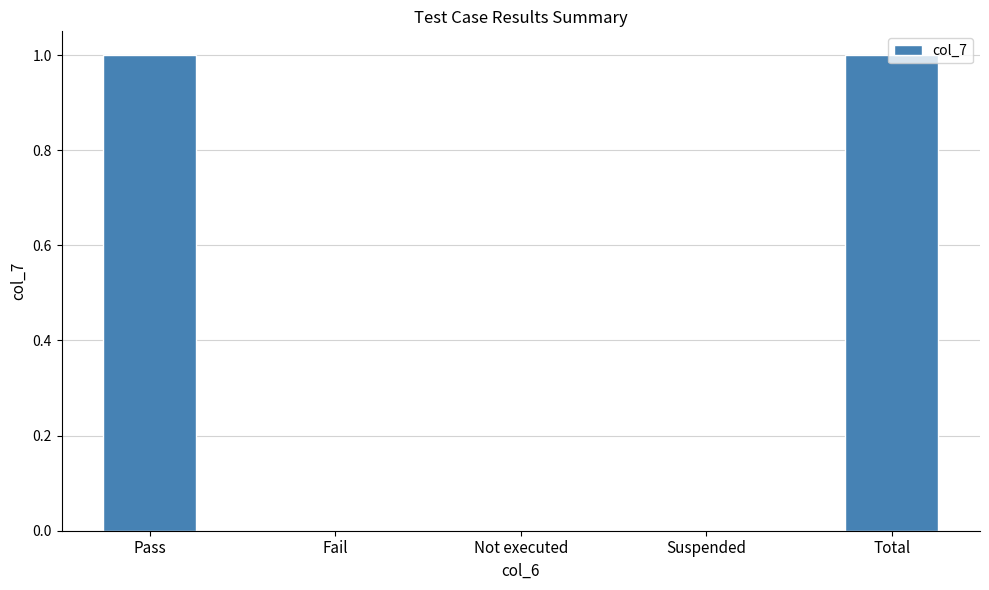

True or false: the data shows 0 at Fail.

True